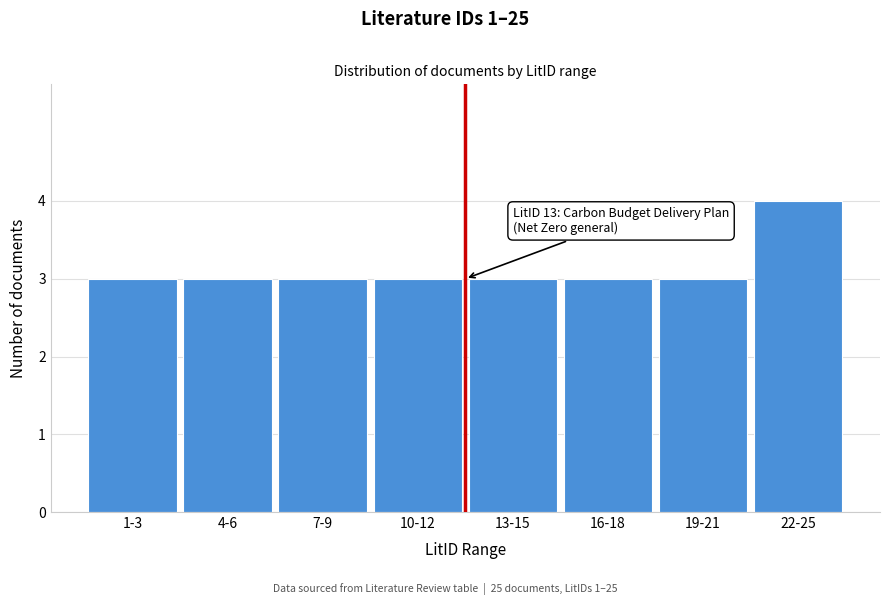

Reading left to right, transcribe all the data shown in this chart.

1-3=3	4-6=3	7-9=3	10-12=3	13-15=3	16-18=3	19-21=3	22-25=4